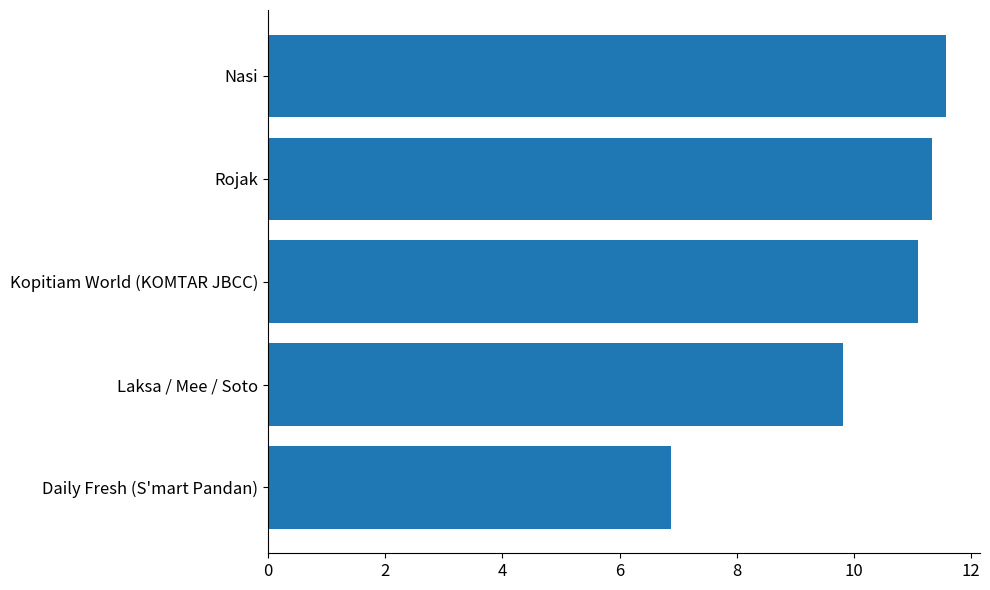

The value at Daily Fresh (S'mart Pandan) is 11.0. True or false?

False